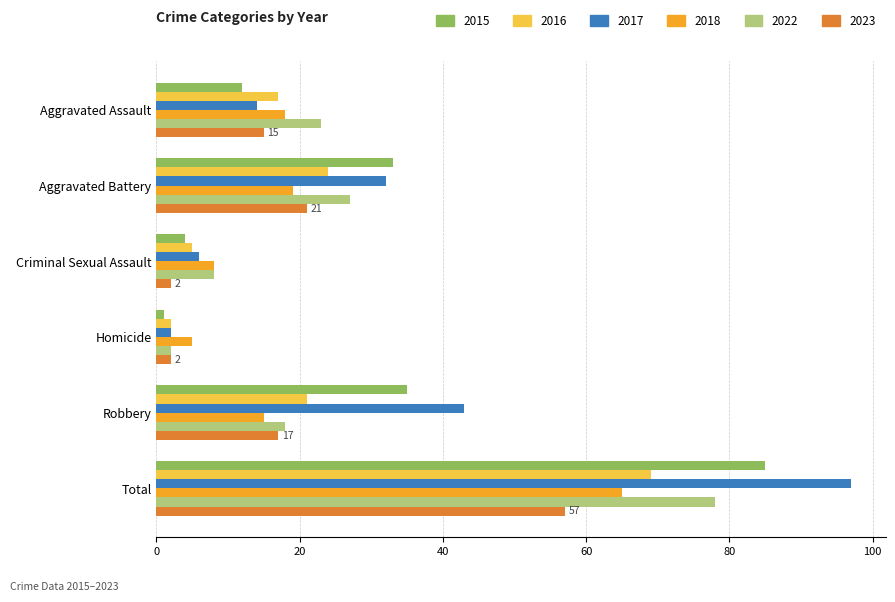

The value of 2018 at Criminal Sexual Assault is 8. True or false?

True